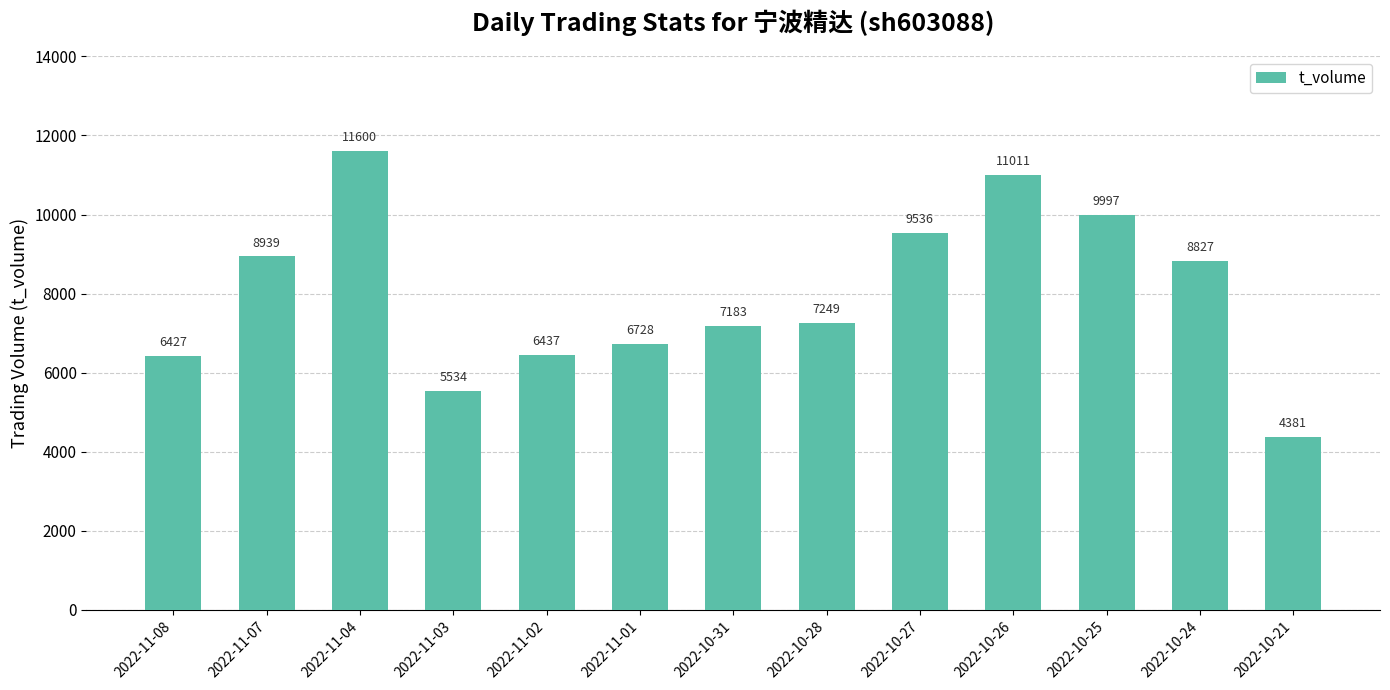

What value does the data have at 2022-10-24, to the nearest 50?

8850